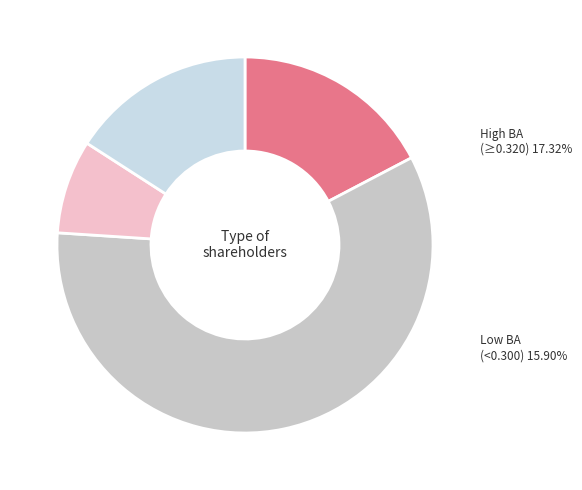

How many segments does this pie chart have?

4